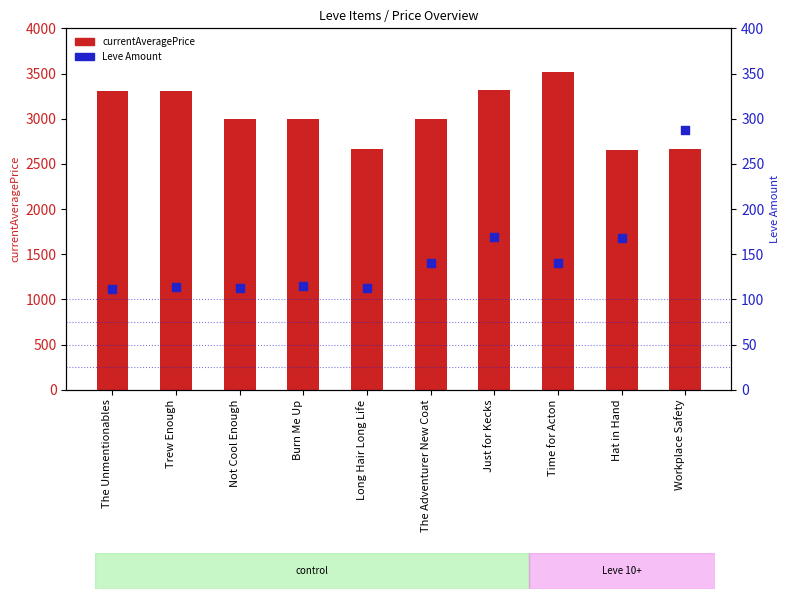

At how many categories does at least one series exceed 1129?

10